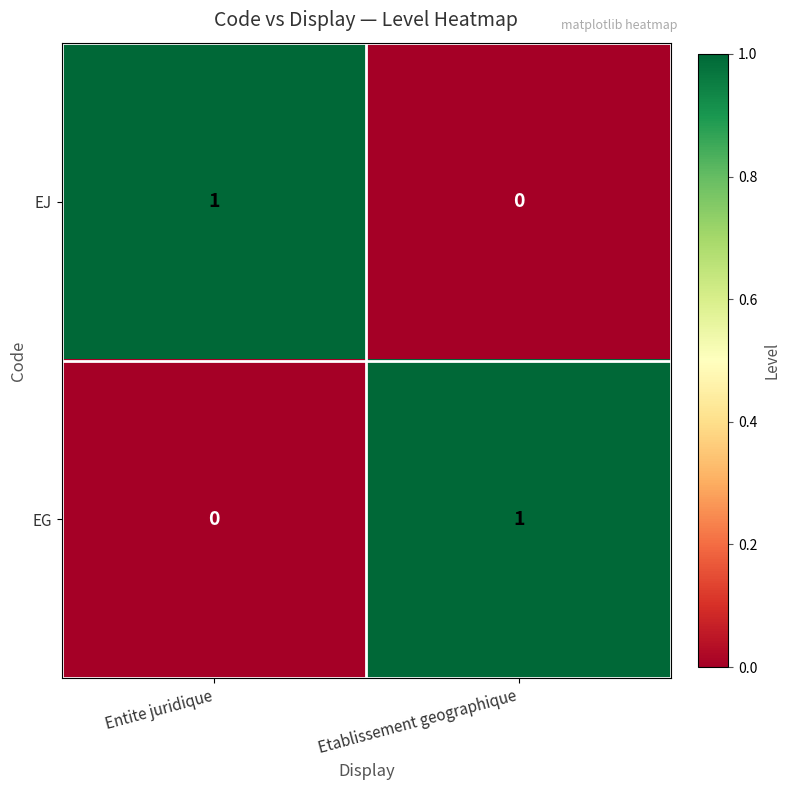

Reading right to left, transcribe all the data shown in this chart.

EJ: 0	1
EG: 1	0